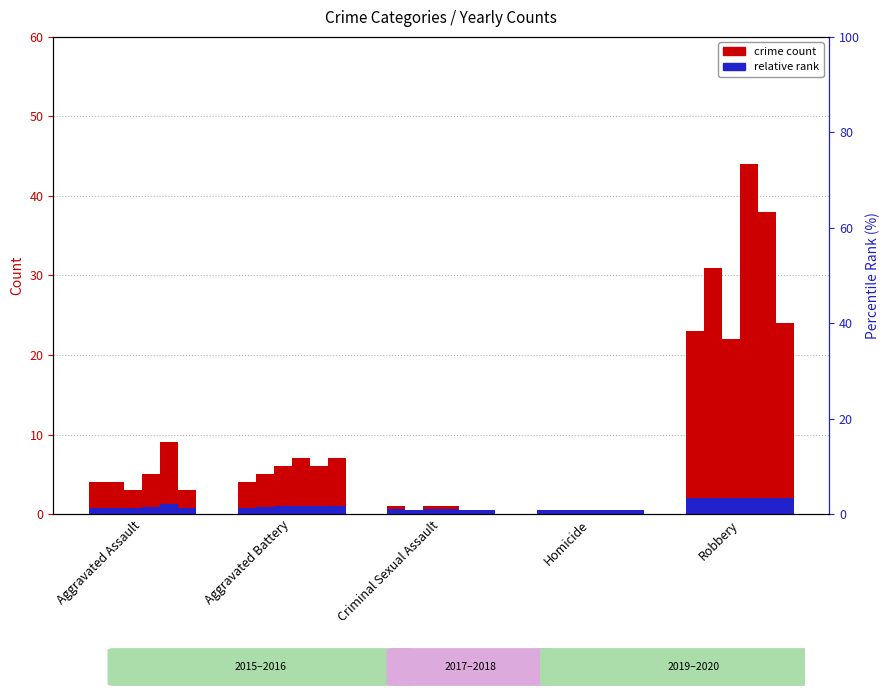

How many data points in count 2015 are above 4?

1